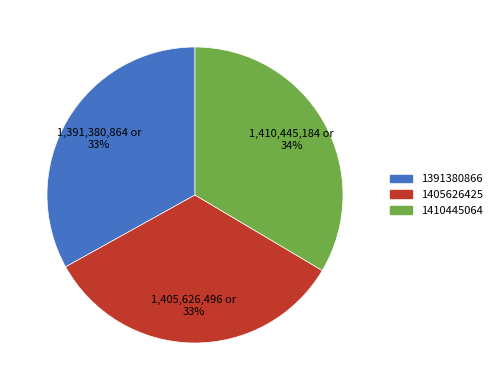

Does 1391380866 account for over 50% of the chart?

No